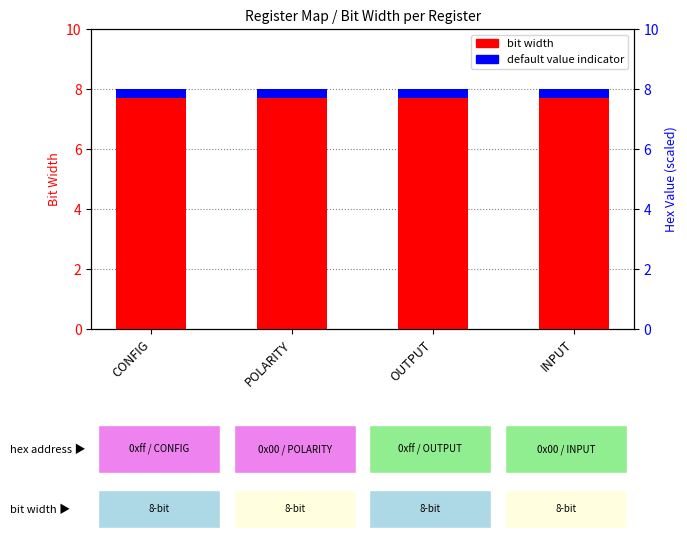

Is the value of Default Value Indicator at CONFIG greater than the value of Bit Width at INPUT?

No